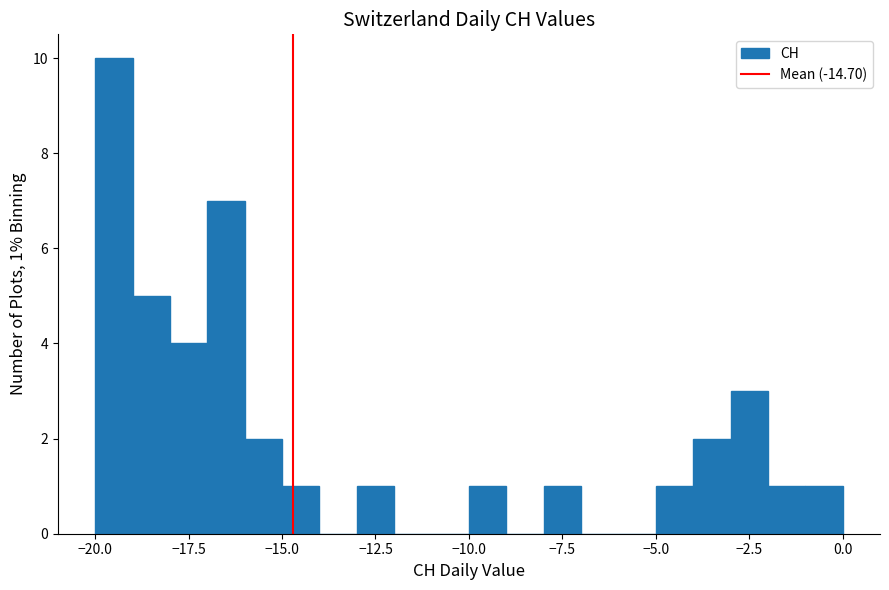

Around what value on the x-axis is the tallest bar? Give the approximate position of its centre, as read against the axis.

-19.5